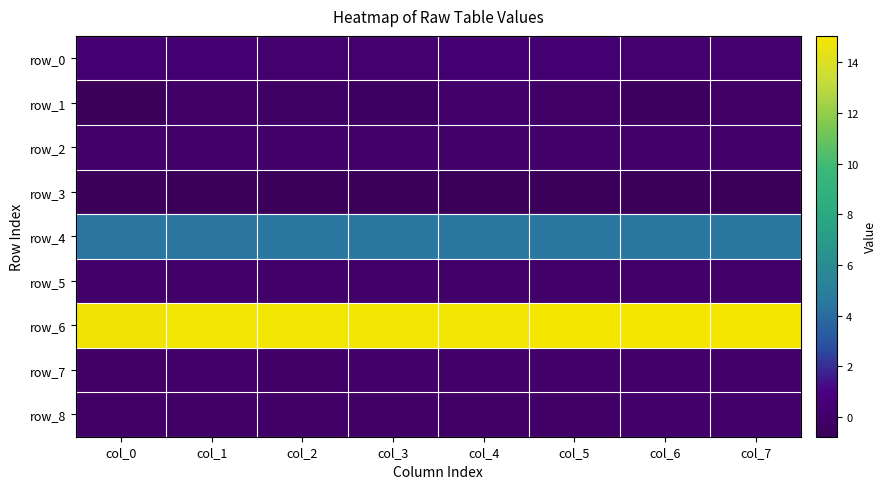

Rank the series by their maximum value, from highest to lowest.

row_6, row_4, row_0, row_7, row_2, row_5, row_1, row_8, row_3